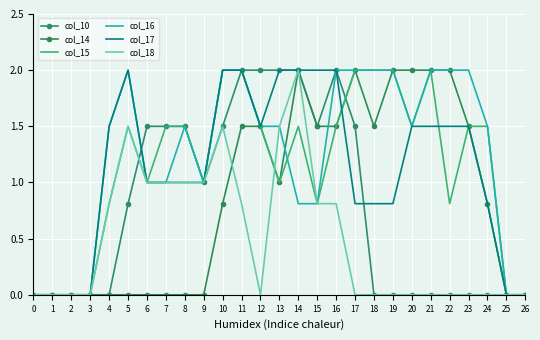

What is the difference between the col_15 values at 1 and 12?

1.5